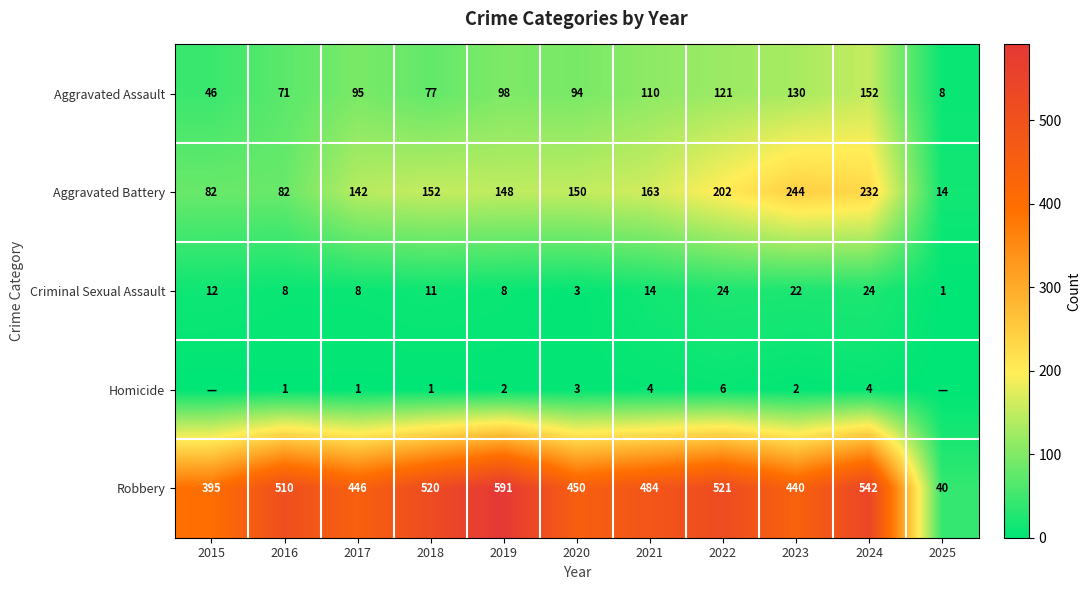

What is the sum of all Homicide values?

24